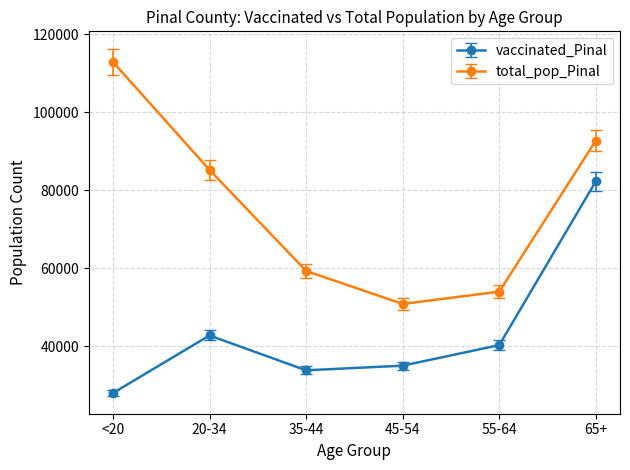

How many categories are shown in the chart?

6